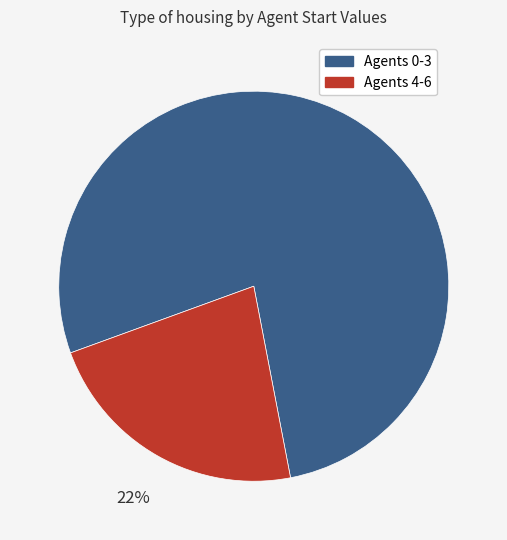

Is there a majority slice in this chart?

Yes